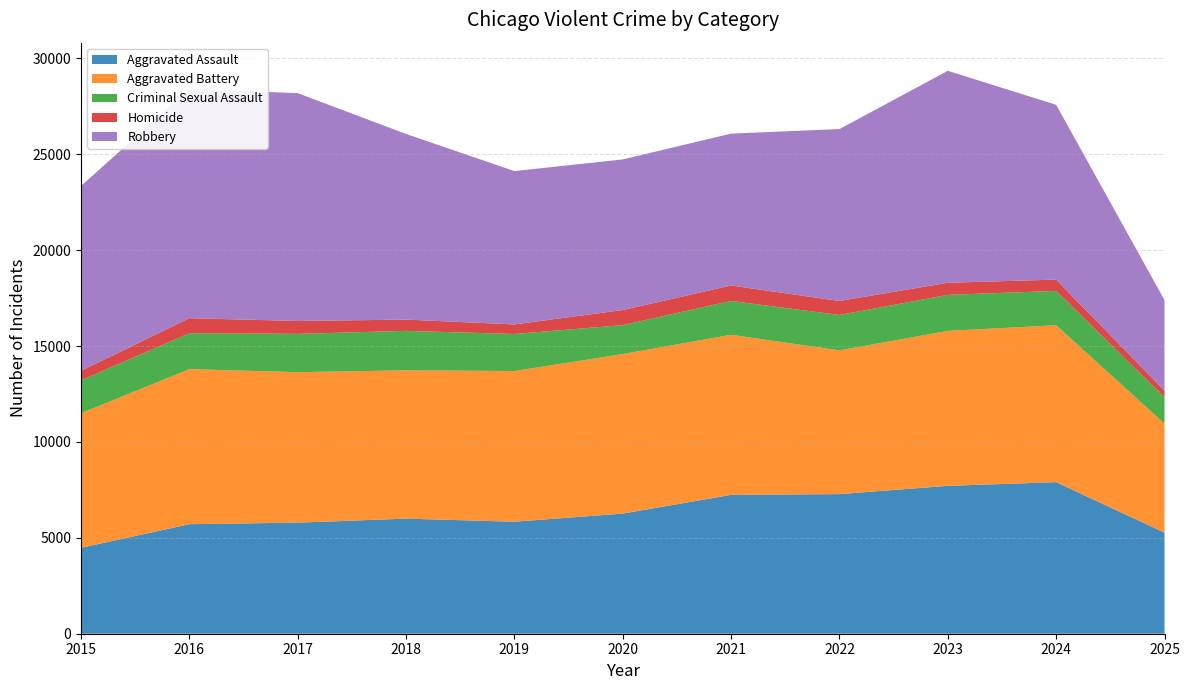

Reading left to right, extract all data points from this chart.

Aggravated Assault: 4480	5713	5793	6002	5841	6265	7242	7281	7712	7905	5271
Aggravated Battery: 7018	8085	7845	7734	7858	8320	8348	7495	8081	8182	5685
Criminal Sexual Assault: 1718	1871	1999	2057	1932	1508	1764	1846	1878	1791	1382
Homicide: 496	786	672	588	499	787	806	730	632	589	339
Robbery: 9638	11960	11881	9681	7995	7855	7920	8965	11052	9116	4721